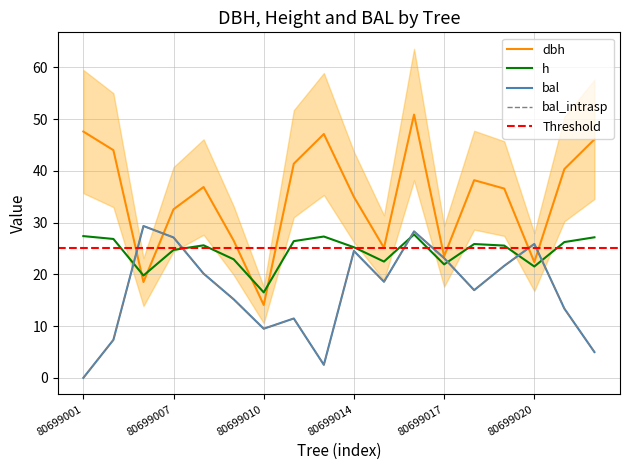

Rank the series at 80699001 from highest to lowest value.

dbh, h, bal, bal_intrasp